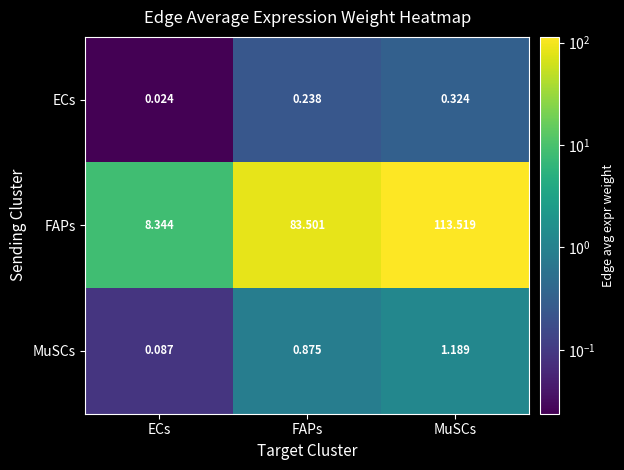

Rank the categories by MuSCs value from lowest to highest.

ECs, FAPs, MuSCs